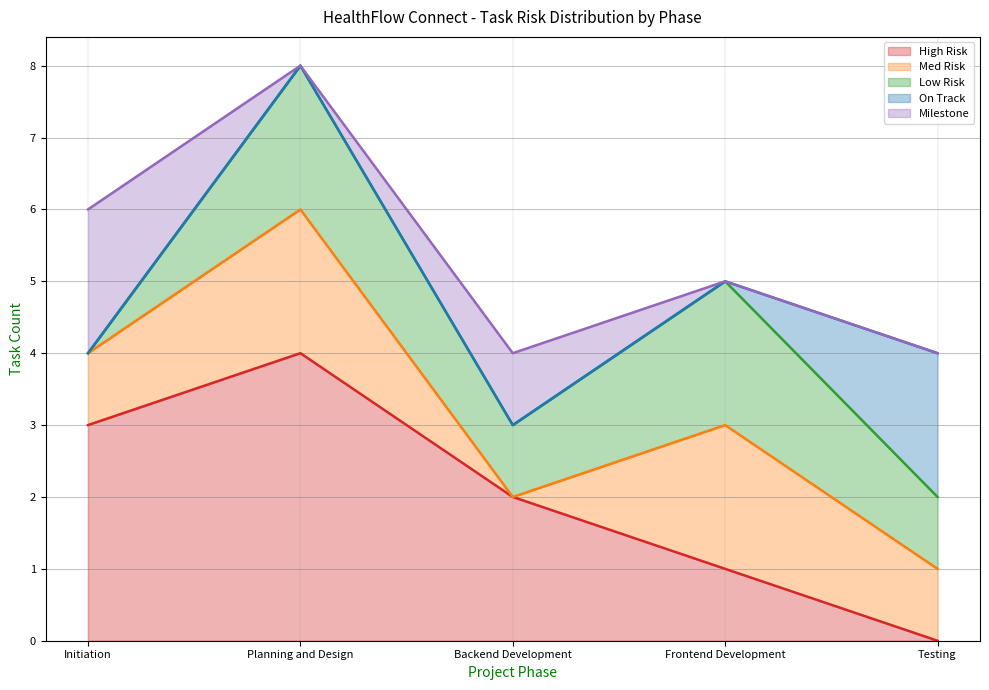

Where do High Risk and On Track first cross each other?

Frontend Development and Testing